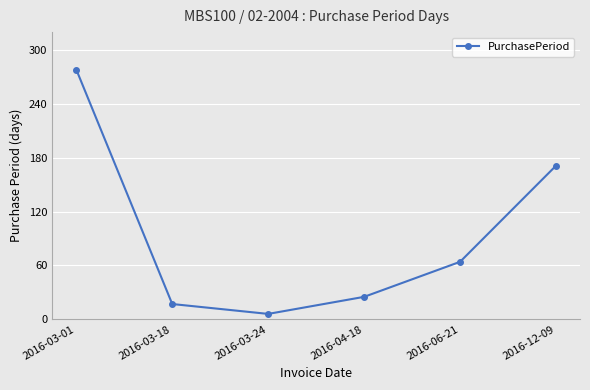

The chart shows a value of 255 at 2016-12-09. True or false?

False